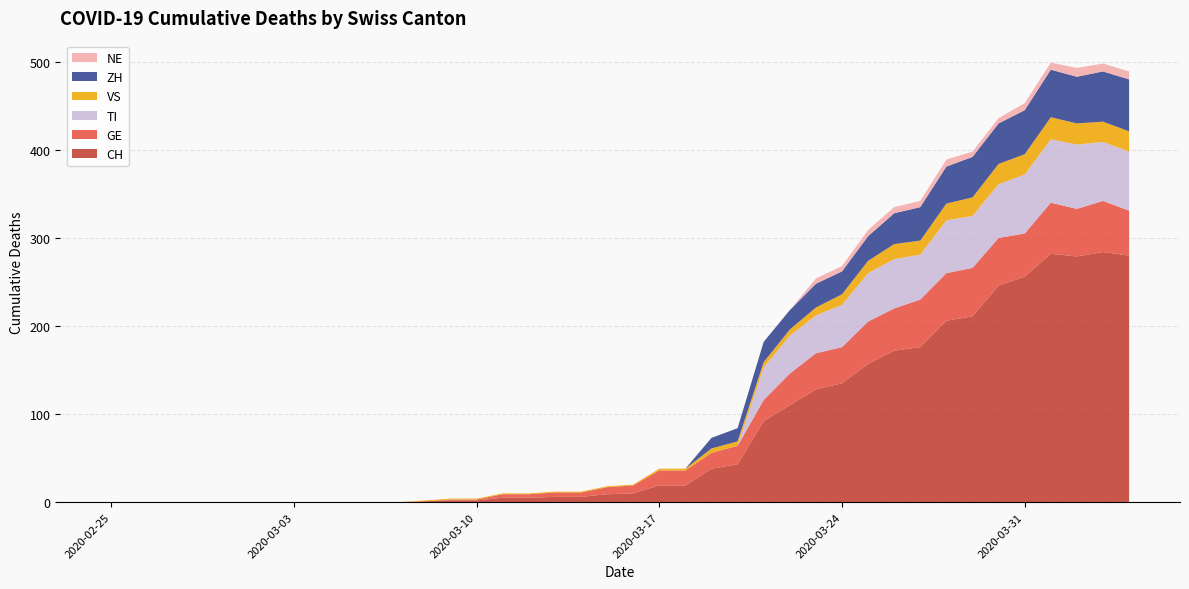

Reading right to left, extract all data points from this chart.

CH: 280	284	279	282	256	246	211	206	176	172	157	135	128	110	92	43	38	19	19	10	9	6	6	5	5	2	2	1	0	0	0	0	0	0	0	0	0	0	0	0
GE: 51	58	54	58	49	54	55	54	54	48	48	41	41	36	24	21	18	17	17	9	8	5	5	4	4	1	1	0	0	0	0	0	0	0	0	0	0	0	0	0
TI: 67	67	73	72	67	61	59	60	51	56	55	48	43	43	37	0	0	0	0	0	0	0	0	0	0	0	0	0	0	0	0	0	0	0	0	0	0	0	0	0
VS: 23	23	24	25	23	23	21	19	16	17	14	12	9	7	6	5	5	2	2	1	1	1	1	1	1	1	1	1	0	0	0	0	0	0	0	0	0	0	0	0
ZH: 59	57	53	54	50	46	46	42	38	35	28	26	27	22	23	15	12	0	0	0	0	0	0	0	0	0	0	0	0	0	0	0	0	0	0	0	0	0	0	0
NE: 9	9	10	8	8	6	6	8	7	7	7	6	6	0	0	0	0	0	0	0	0	0	0	0	0	0	0	0	0	0	0	0	0	0	0	0	0	0	0	0